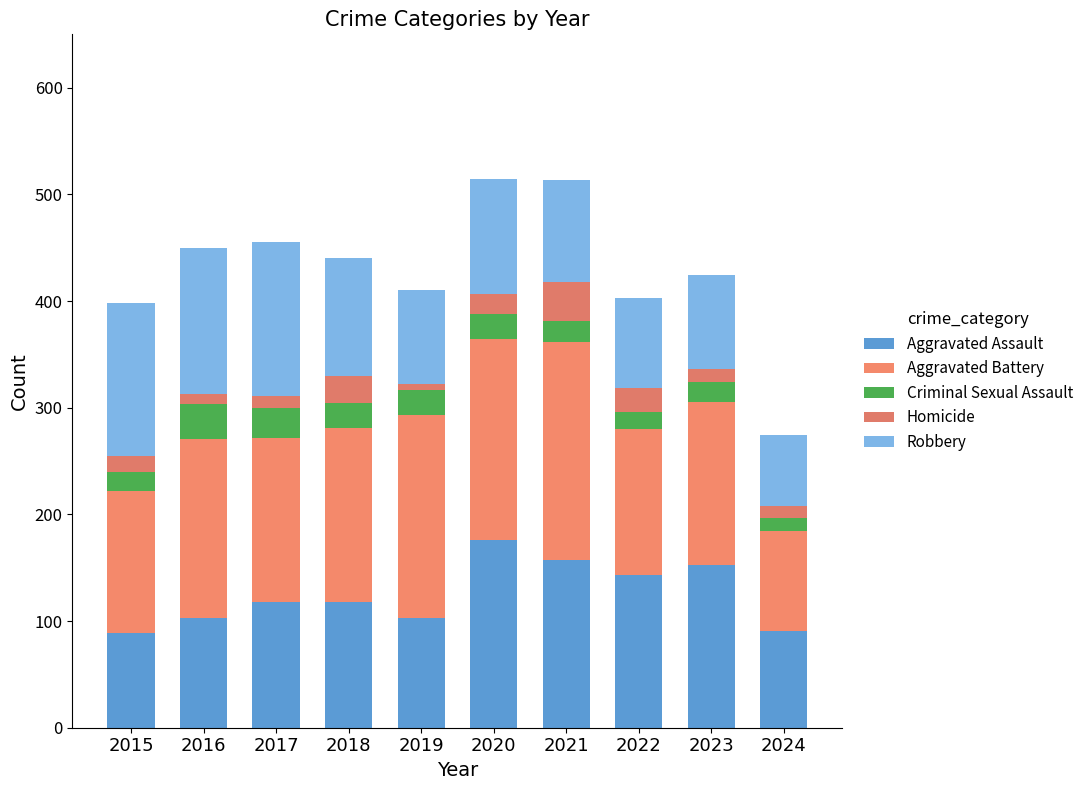

What is the difference between the Aggravated Assault values at 2020 and 2018?

58